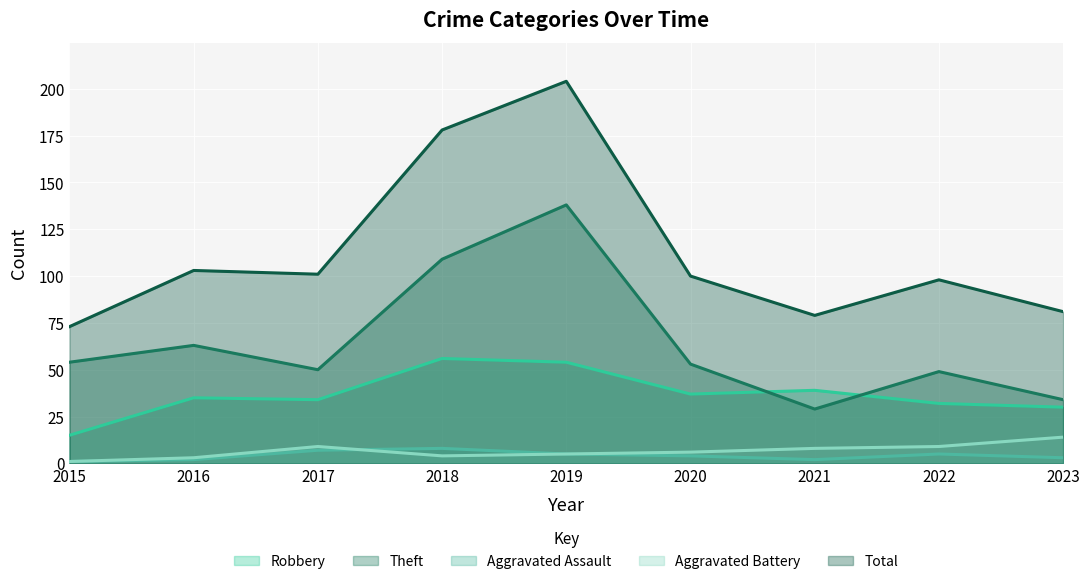

Where is the first local maximum for Robbery?

2016